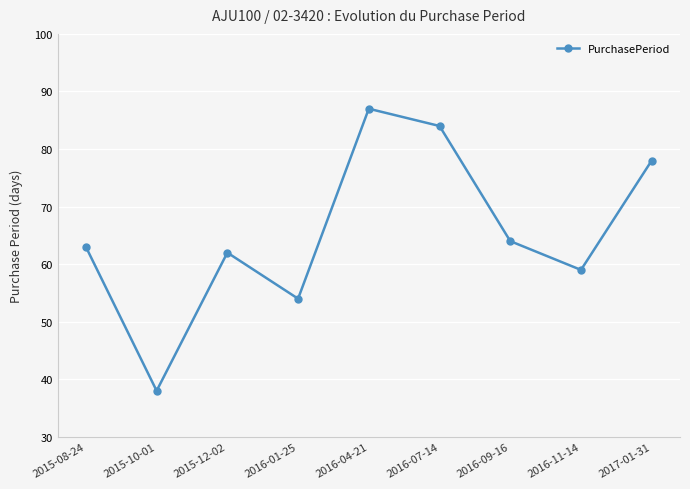

How many distinct data groups are displayed?

1